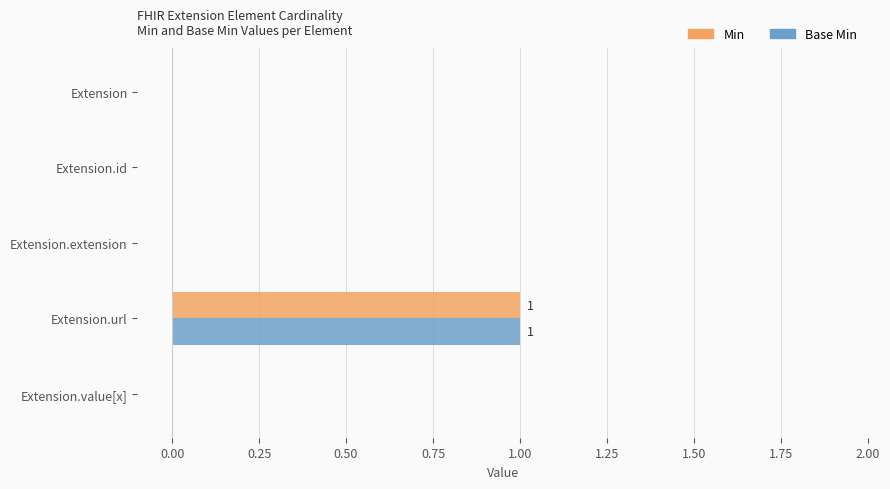

Is the value of Base Min at Extension.url greater than the value of Min at Extension.value[x]?

Yes